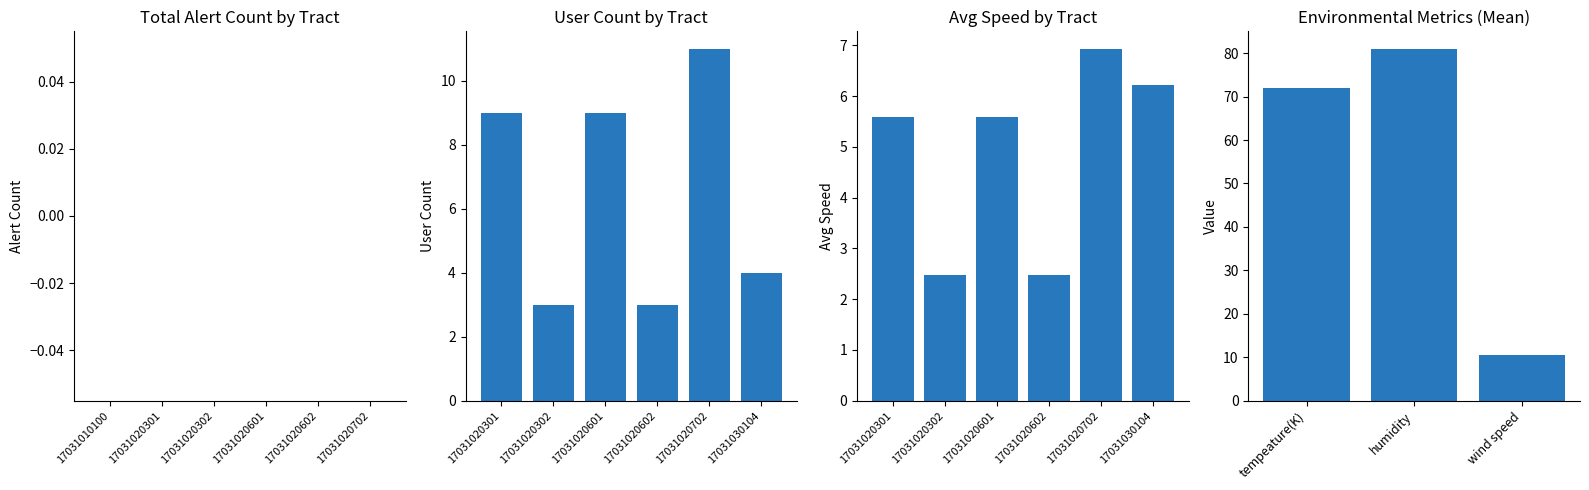

List the series in order of their peak value, highest first.

humidity, tempeature(K), user_count1, wind speed, user_avg_speed1, alert_count